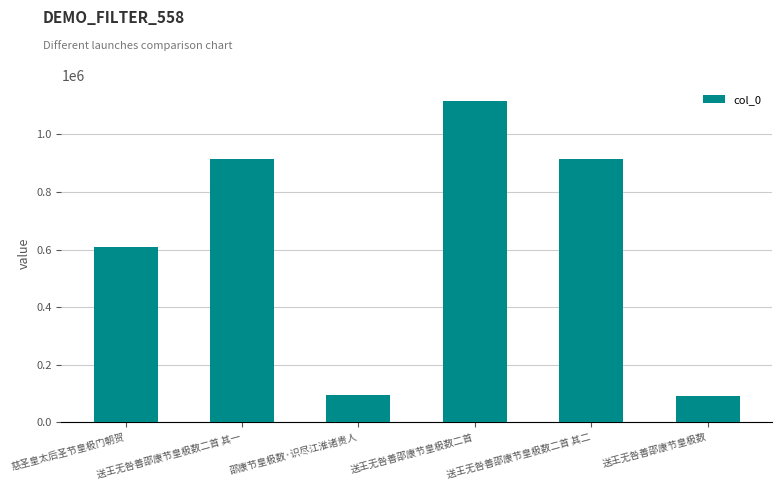

Where does the data first go above 913169?

送王无咎善邵康节皇极数二首 其一